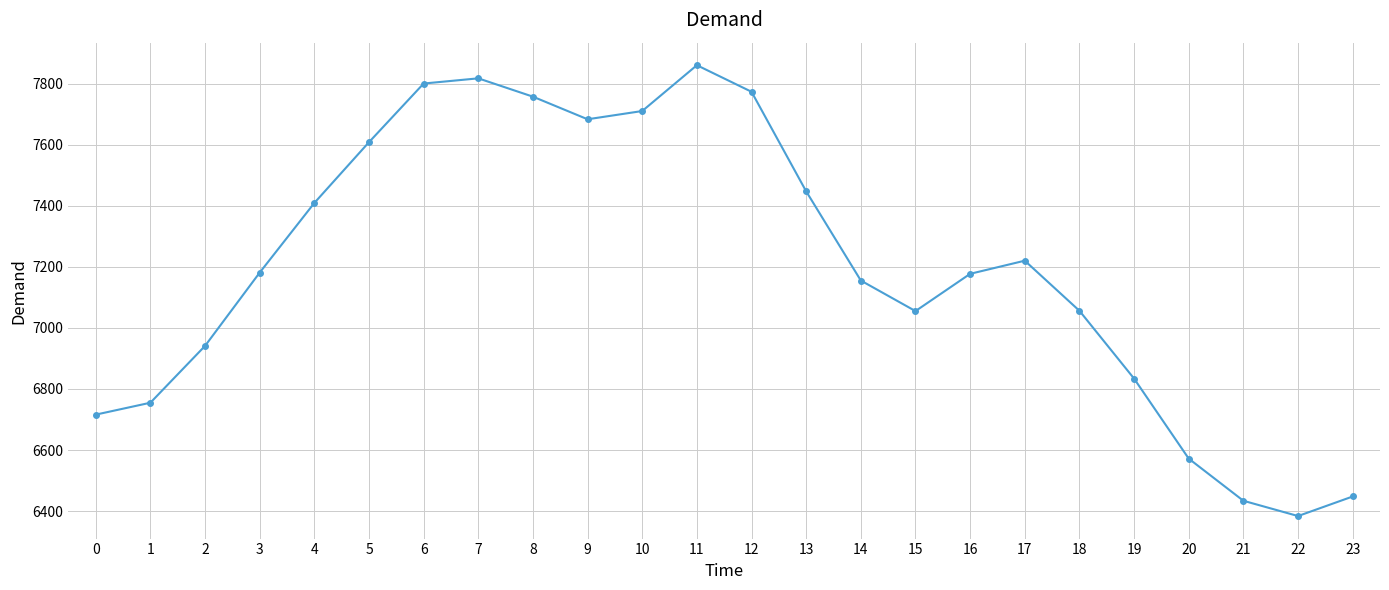

How many lines are shown in the chart?

1